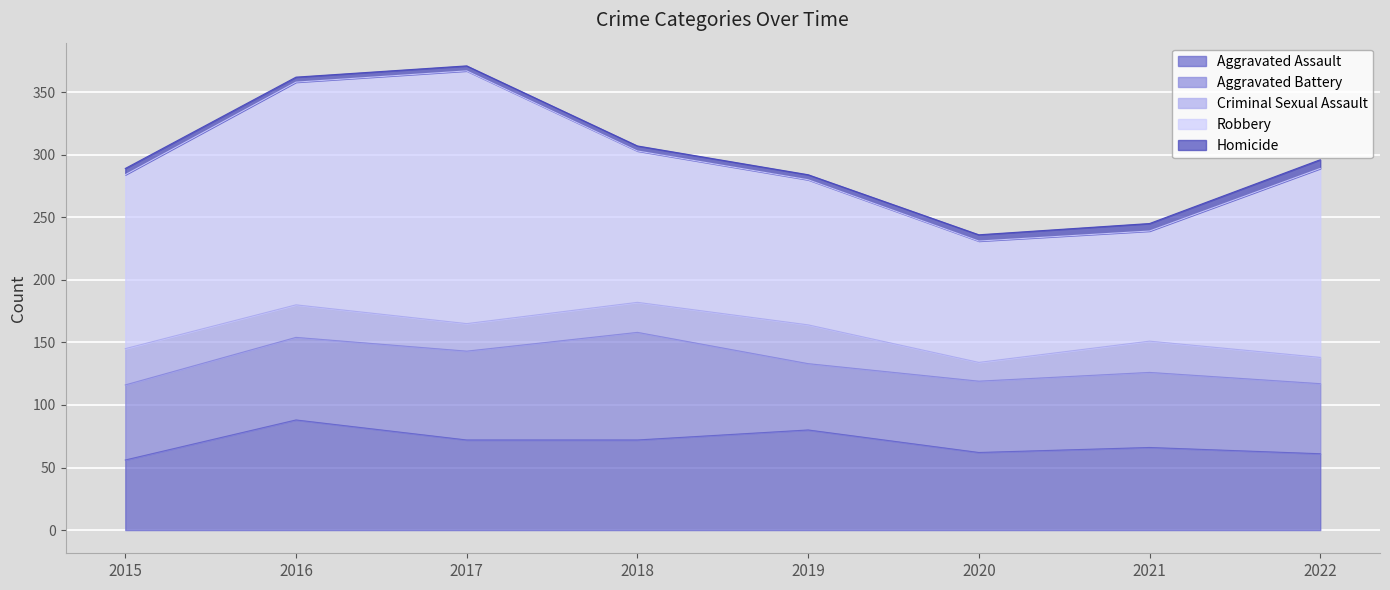

What is the spread (max minus min) of values at 2016?

174